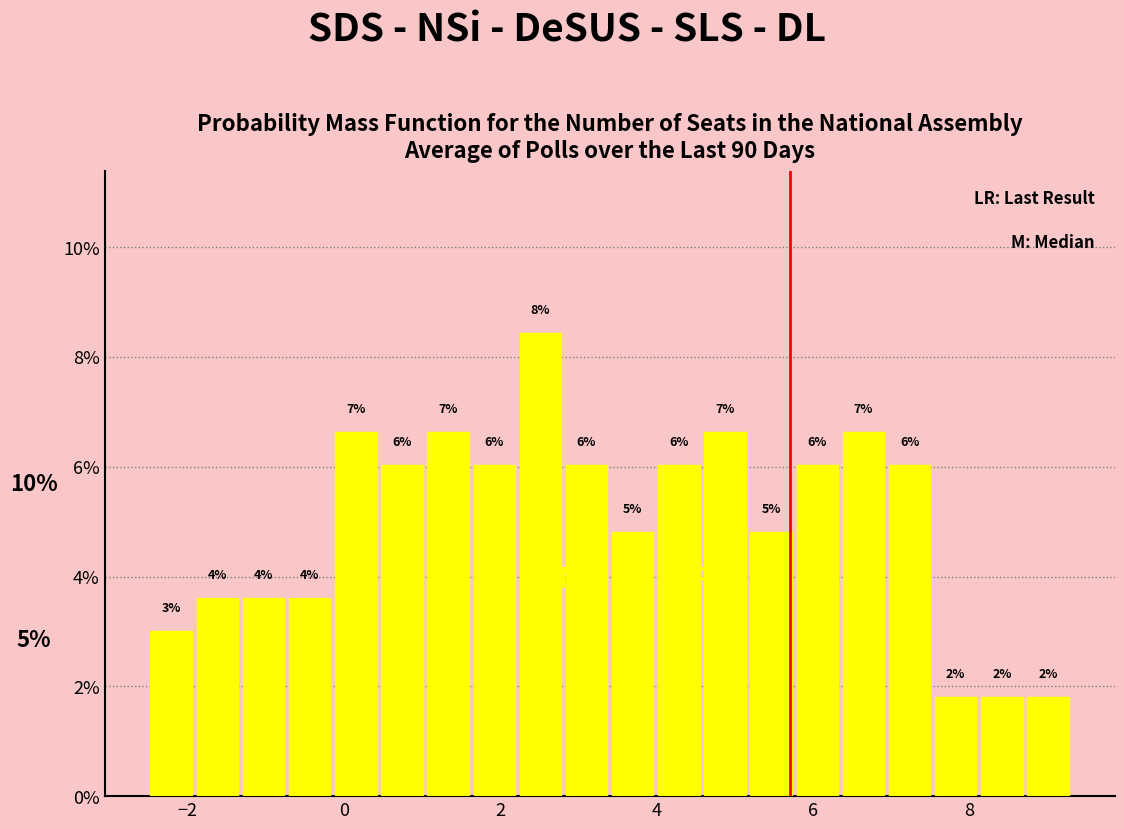

Around what value on the x-axis is the tallest bar? Give the approximate position of its centre, as read against the axis.

2.6